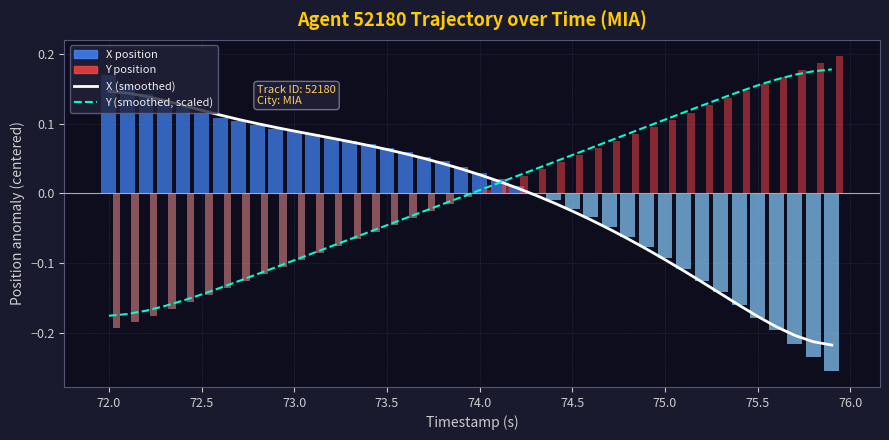

Is it true that Y (smoothed, scaled) equals -0.1 at 14?

False